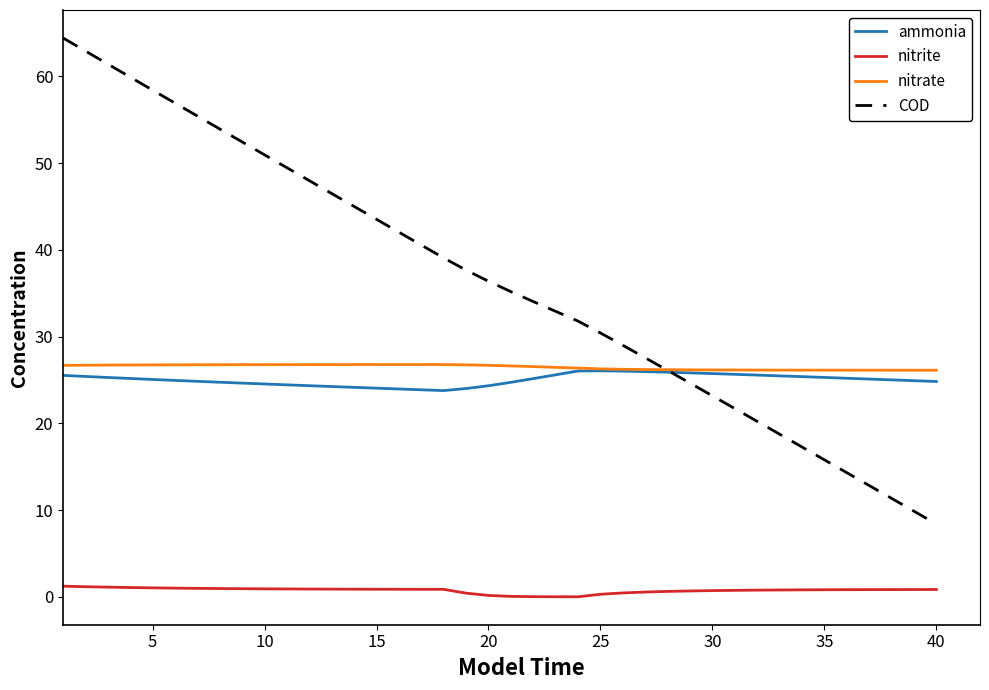

True or false: nitrite and nitrate intersect in this chart.

False